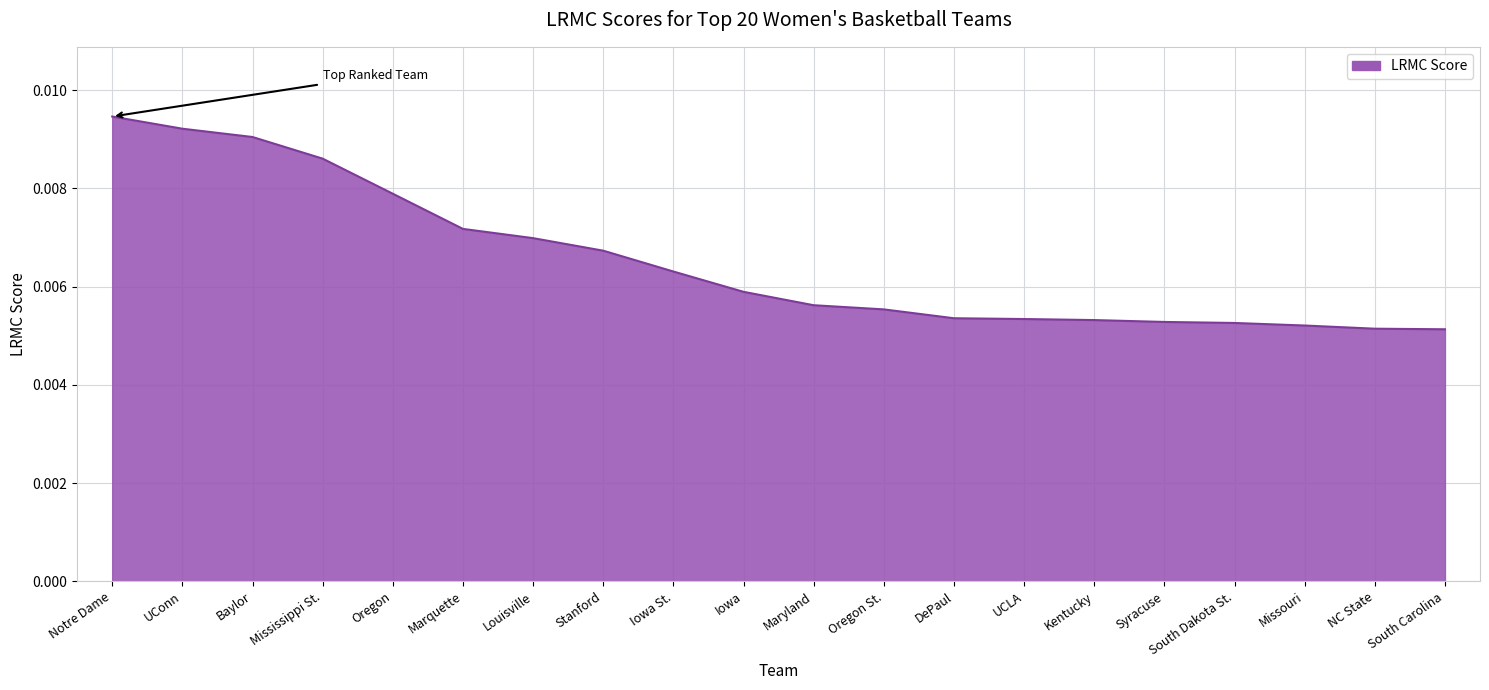

What position from the left is Oregon?

5